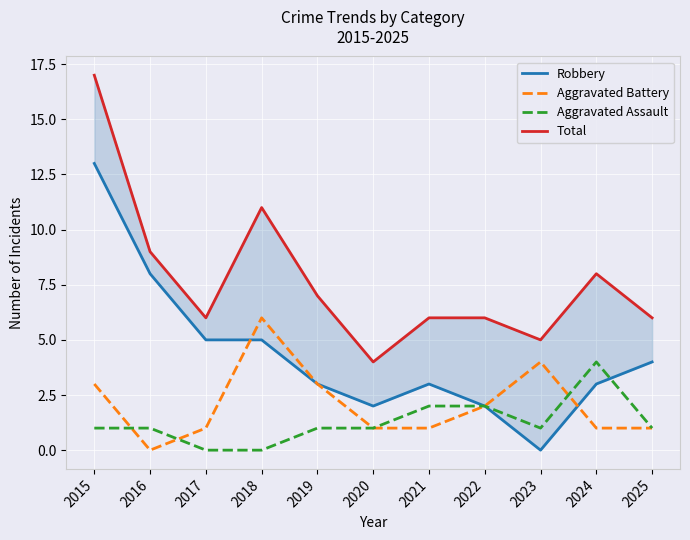

Where does the Aggravated Assault series first go above 1?

2021